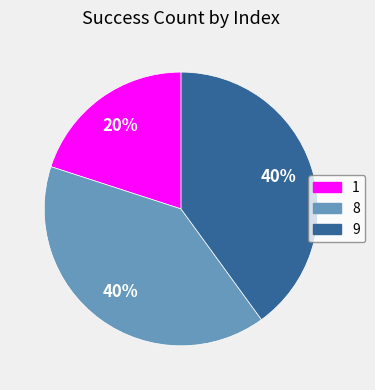

True or false: 1 accounts for 20% of the total.

True